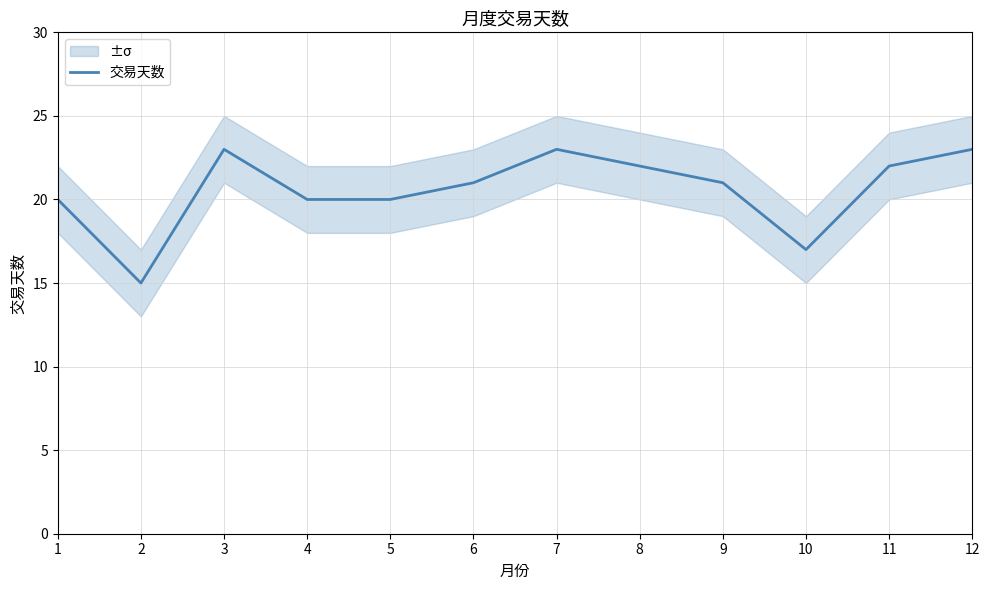

What is the value of the 8th point from the left?

22